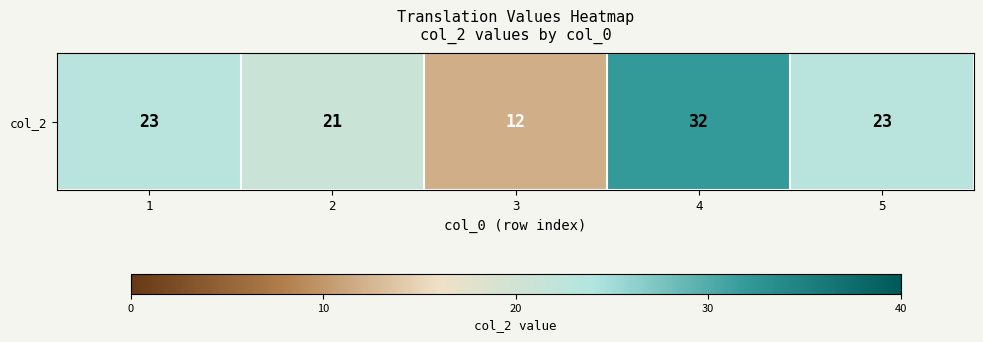

What is the difference between the second highest and minimum values?

11